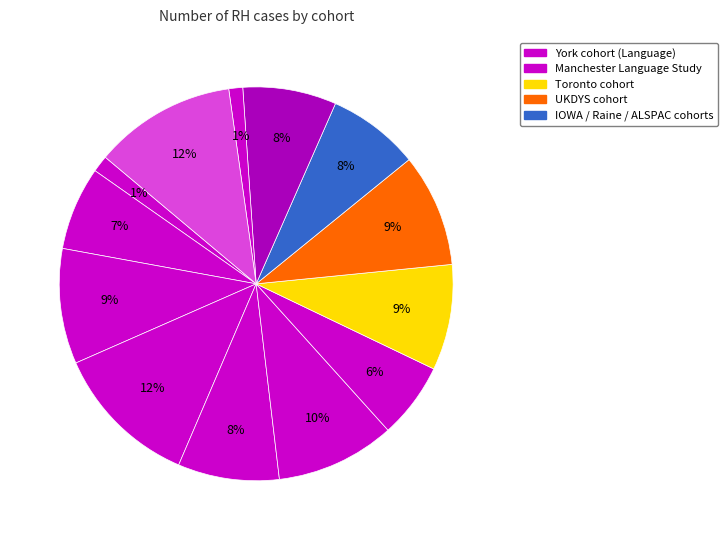

Count the number of slices in the pie.

13